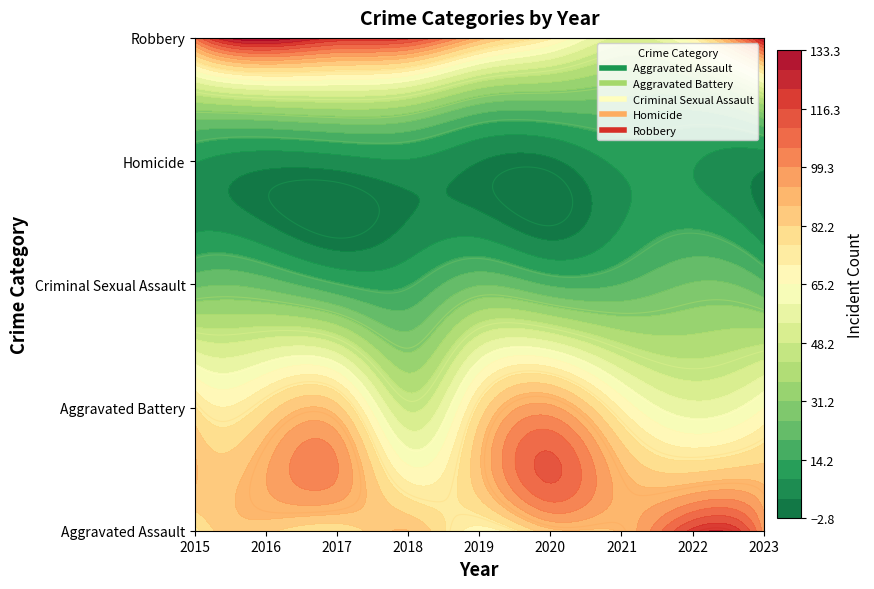

What is the difference between the Criminal Sexual Assault values at 2016 and 2023?

2